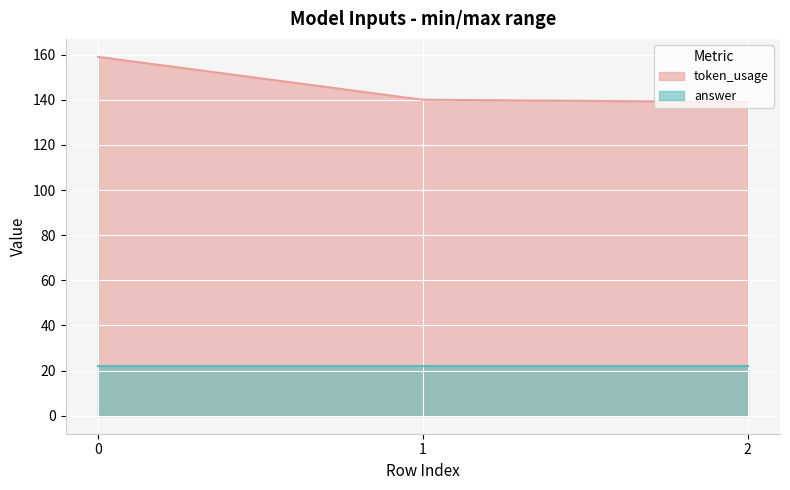

Is it true that the value at 1 is 190?

False